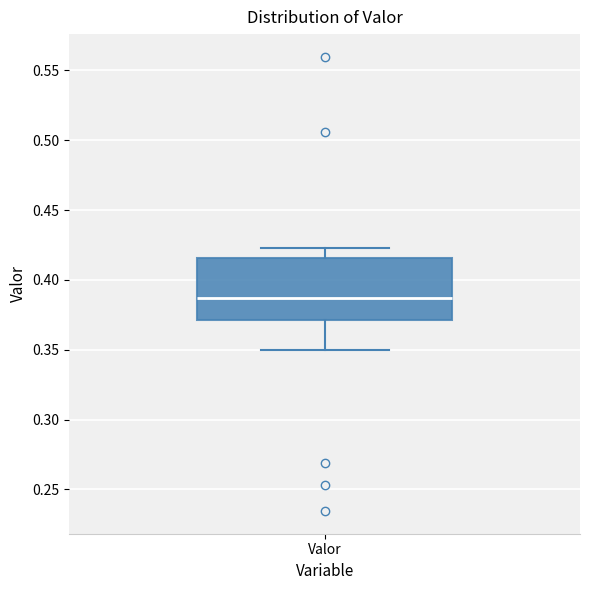

Where does the median line of the box for Valor sit on the y-axis? The values are not printed on the chart, so give them approximately, as read against the axis.

0.385